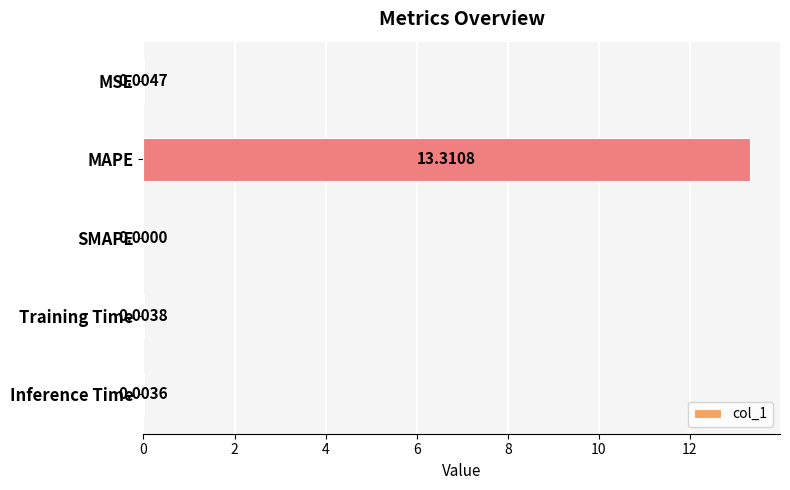

What is the maximum value shown in the chart?

13.3